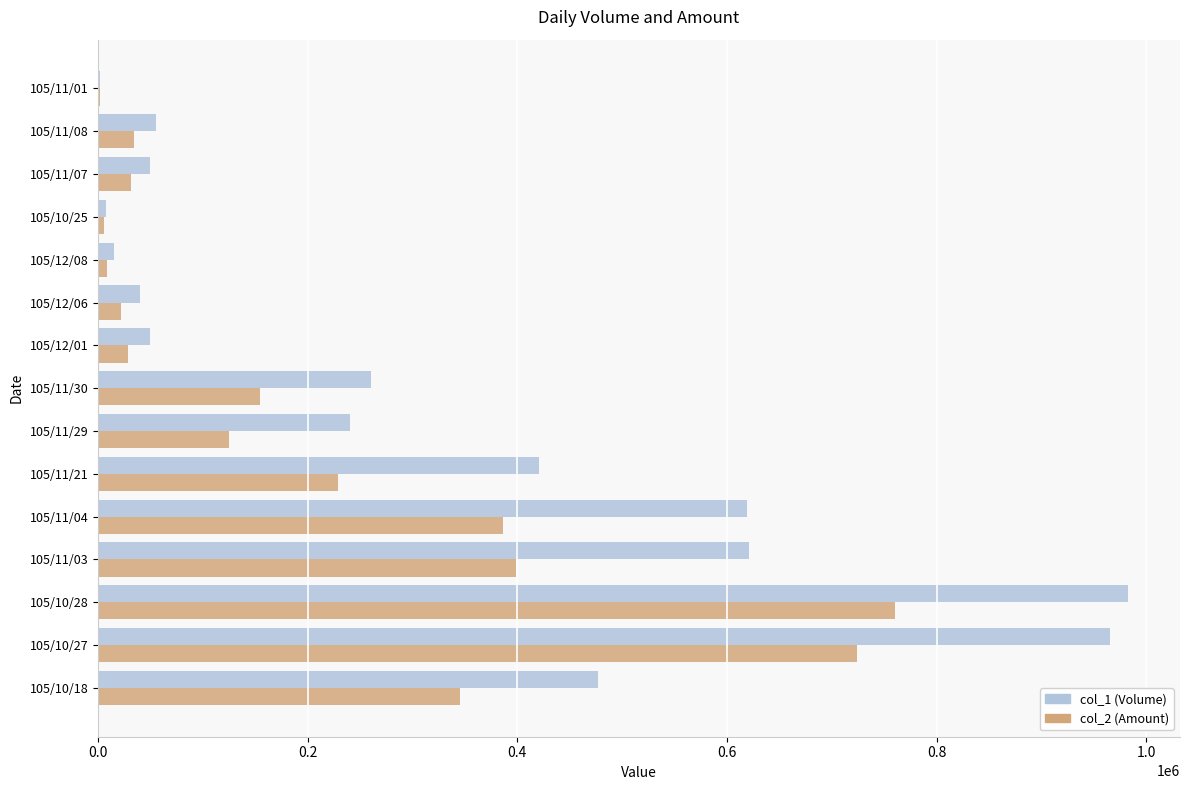

Which series has the widest spread of values?

col_1 (Volume)